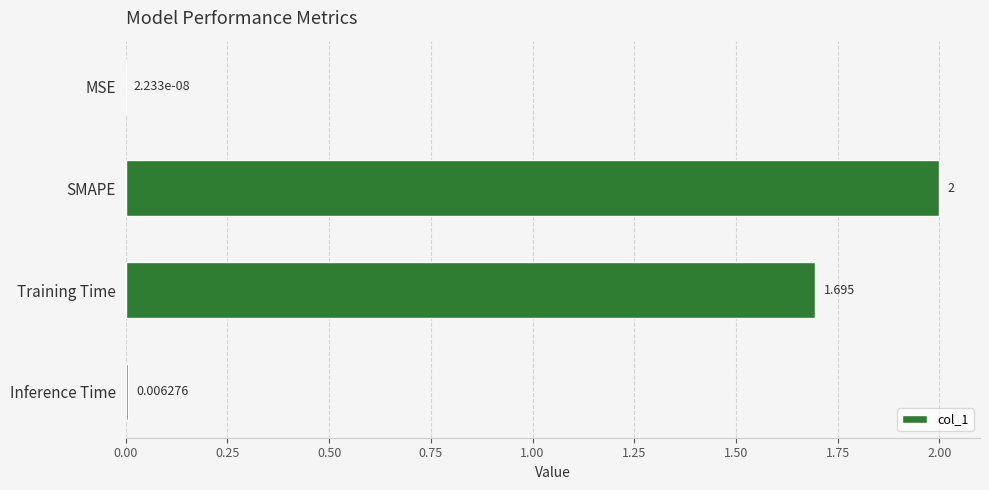

Are the bars horizontal?

Yes